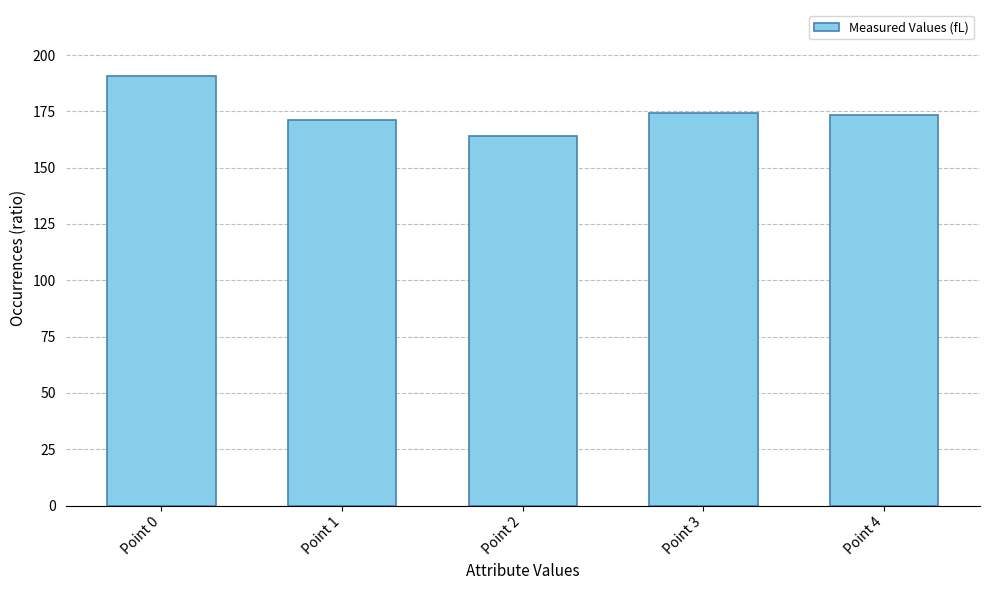

What is the greatest value displayed?

190.8